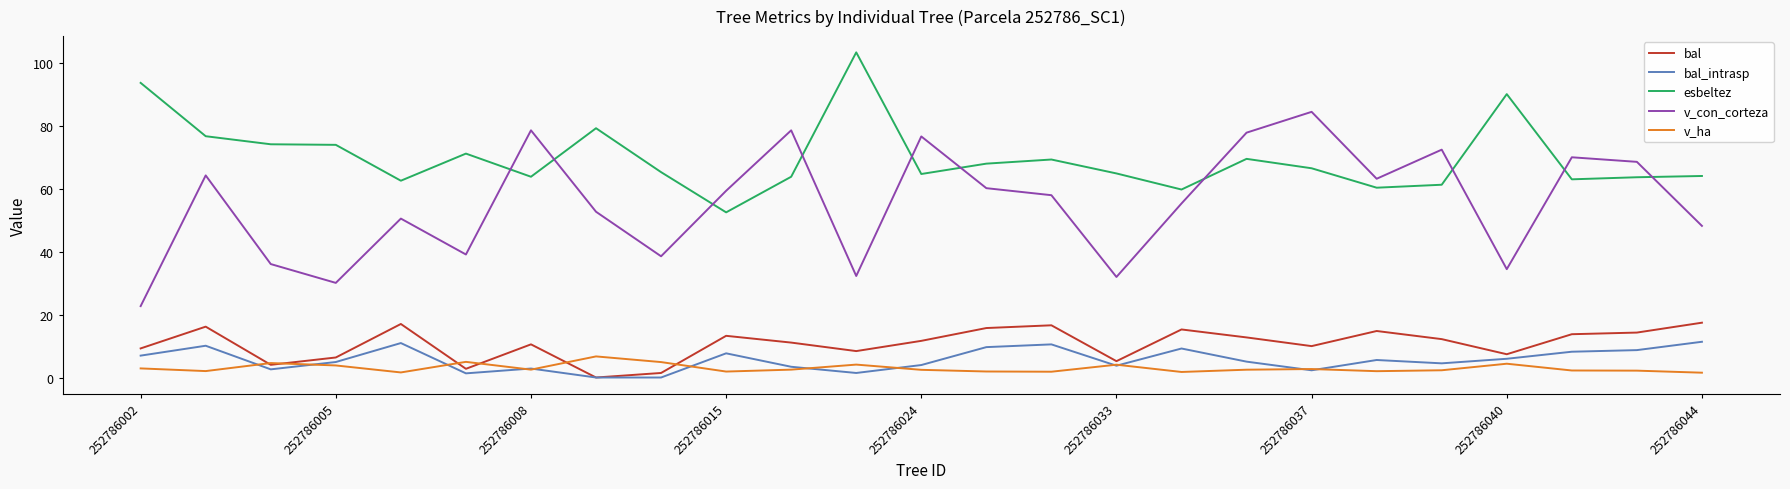

Which series has the largest total across all categories?

esbeltez